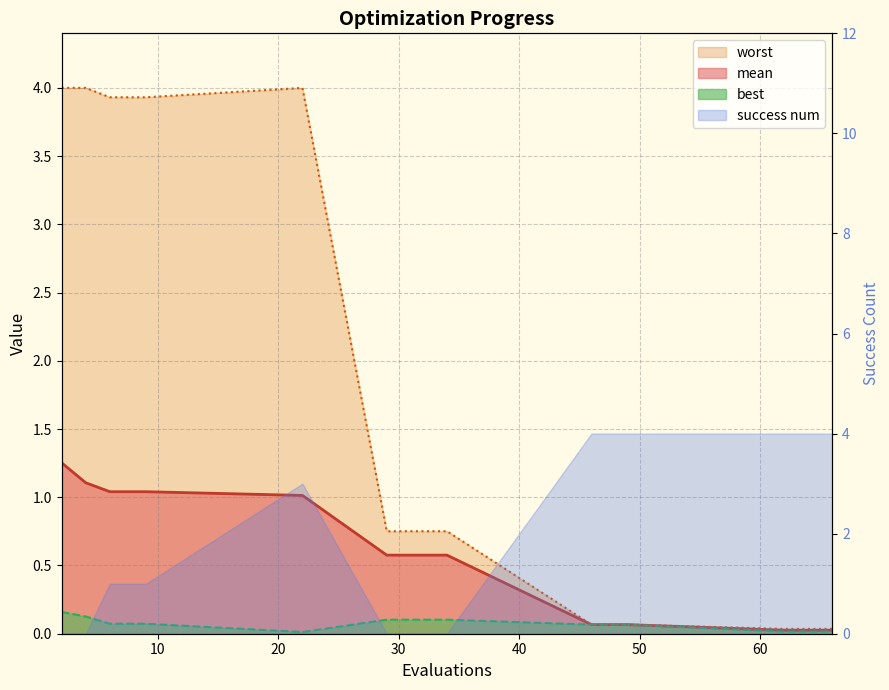

At which label does best reach its minimum?

22